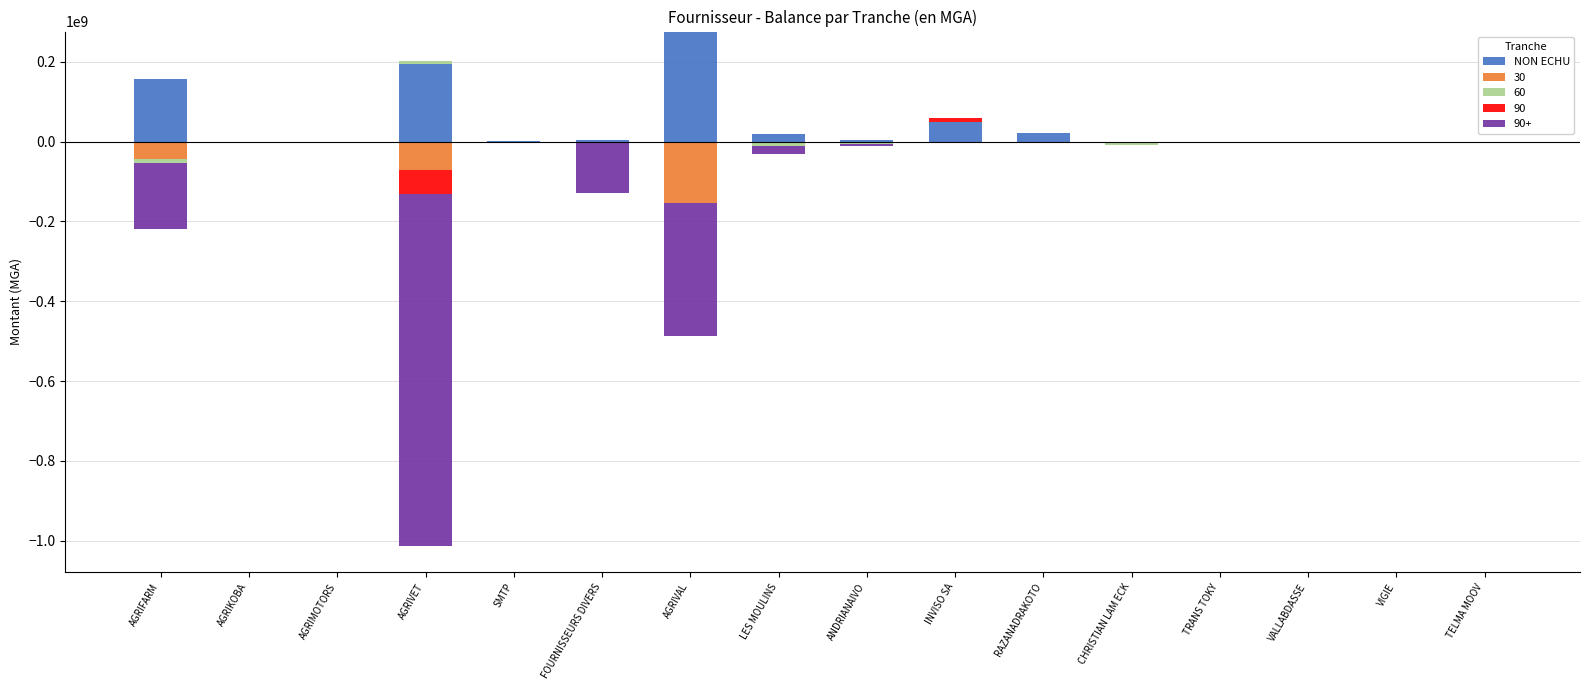

Which has a higher value, VALLABDASSE or INVISO SA?

INVISO SA